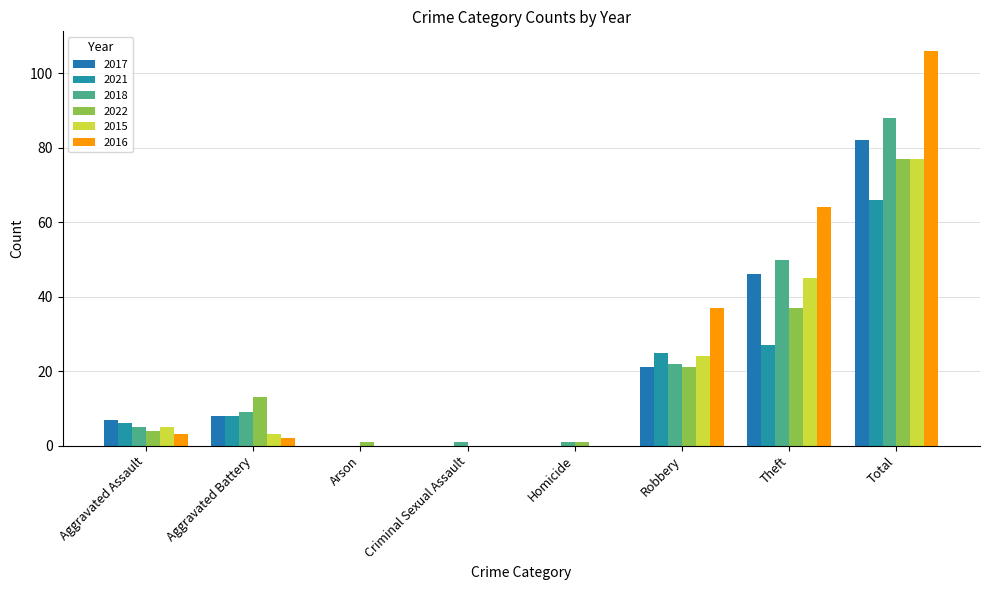

What is the label of the 7th bar from the left?

Theft